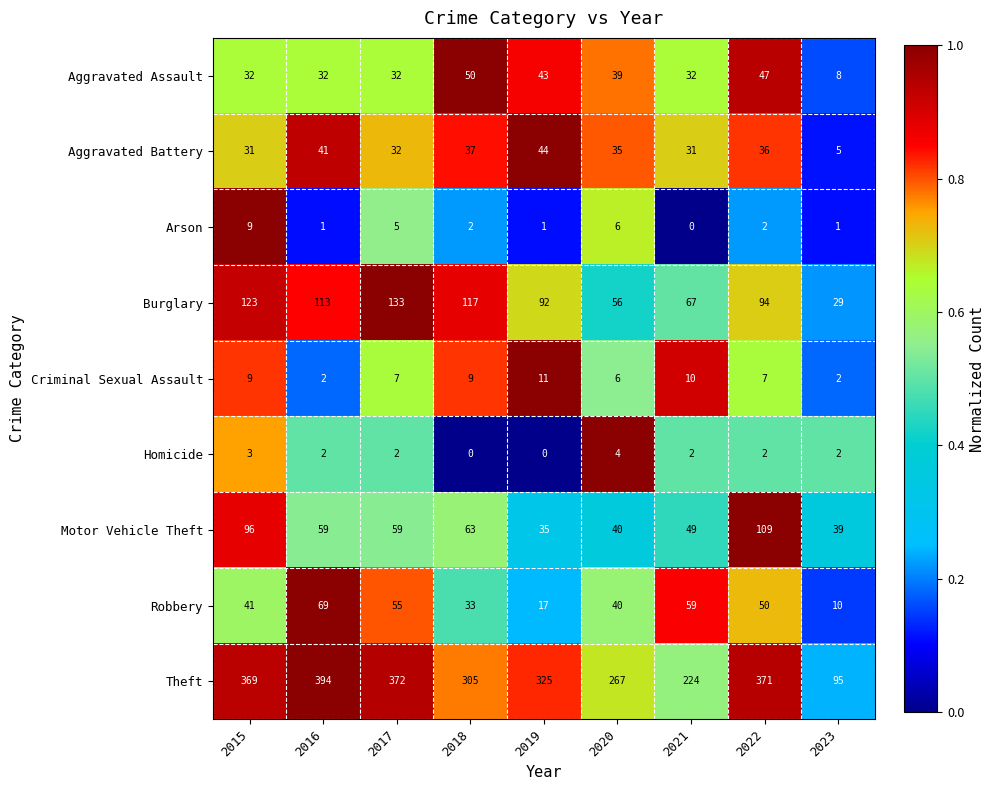

At how many categories does at least one series exceed 0?

9